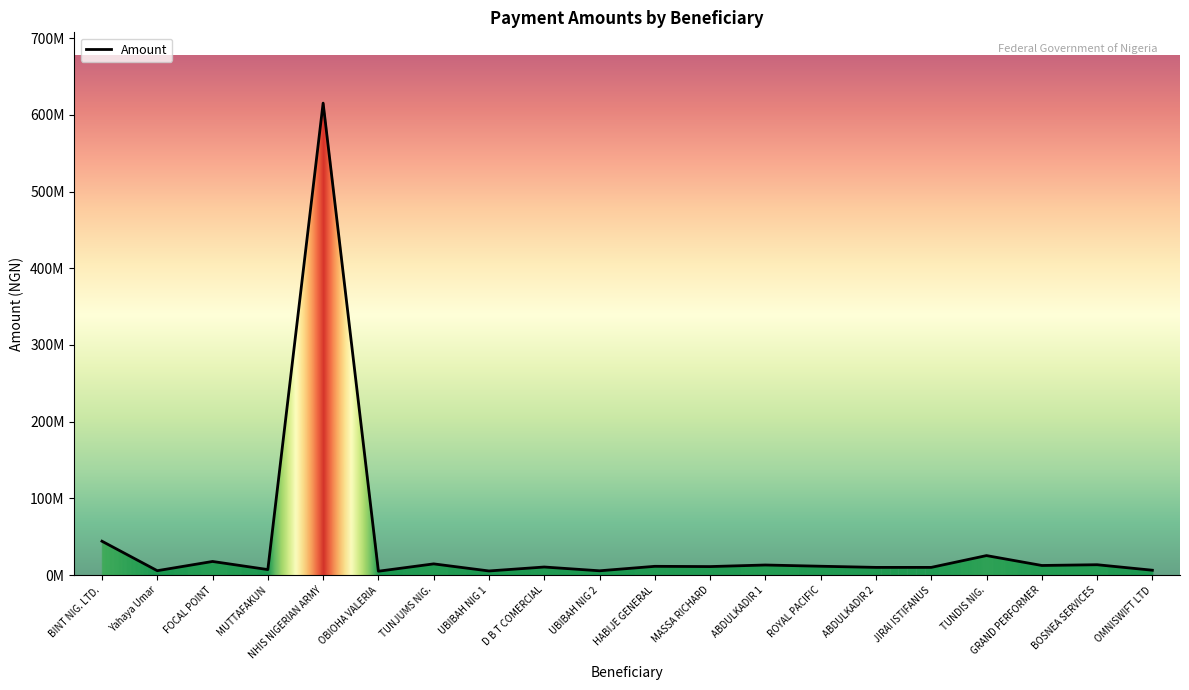

Does the chart have visible grid lines?

No